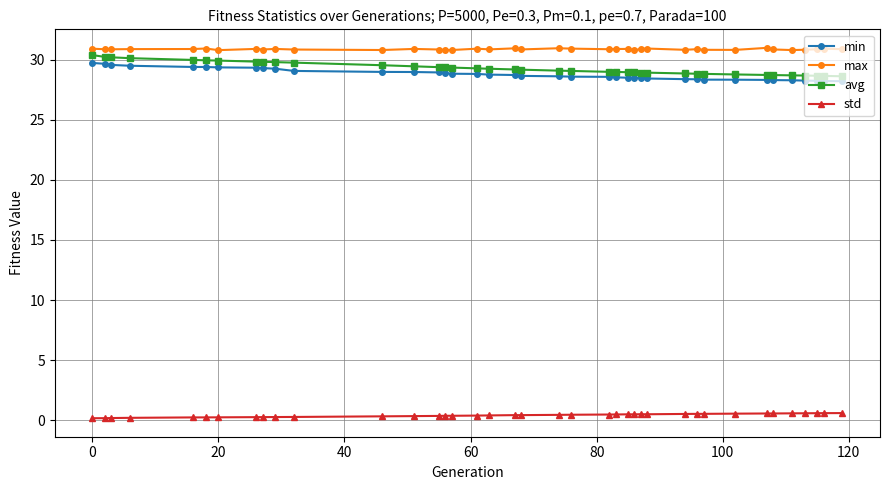

At how many categories does at least one series exceed 17?

39